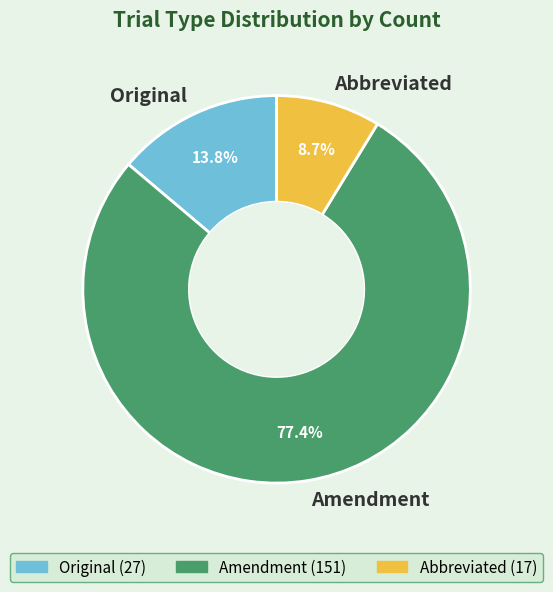

Which has a higher value, Original or Abbreviated?

Original